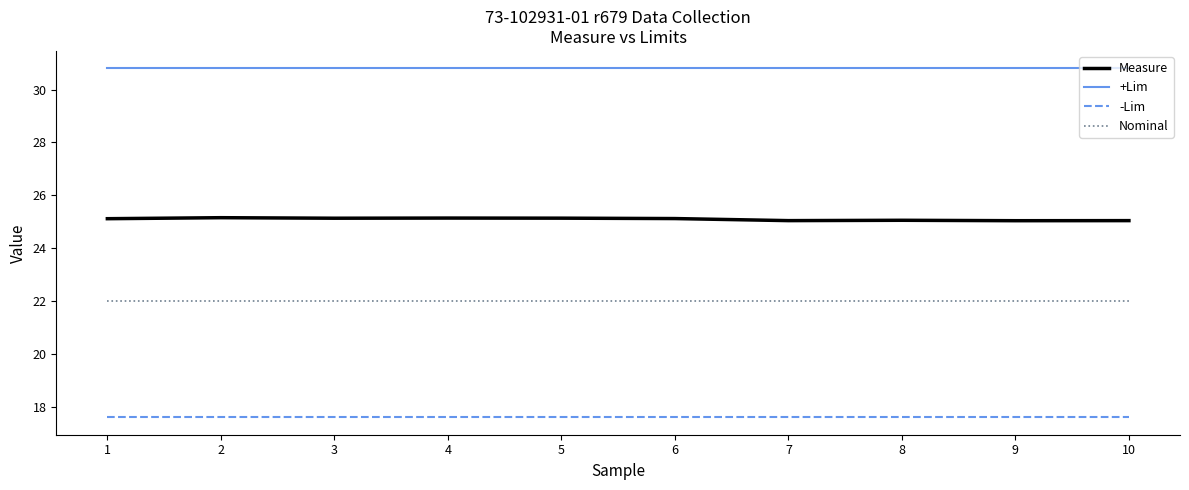

How many series are shown in this chart?

4